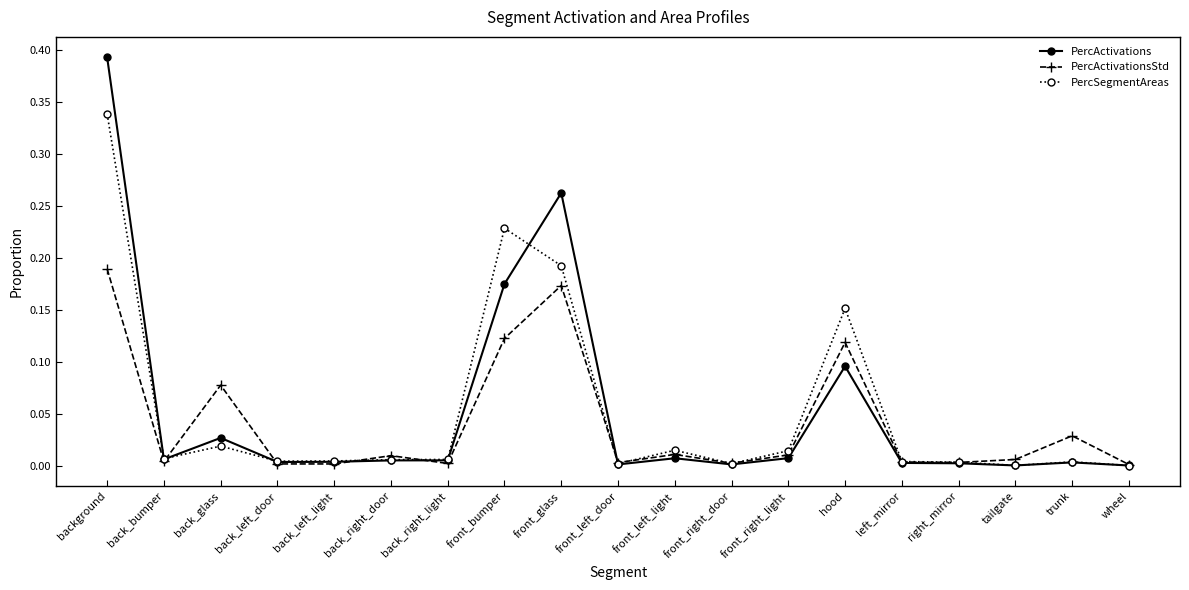

List the series in order of their peak value, highest first.

PercActivations, PercSegmentAreas, PercActivationsStd